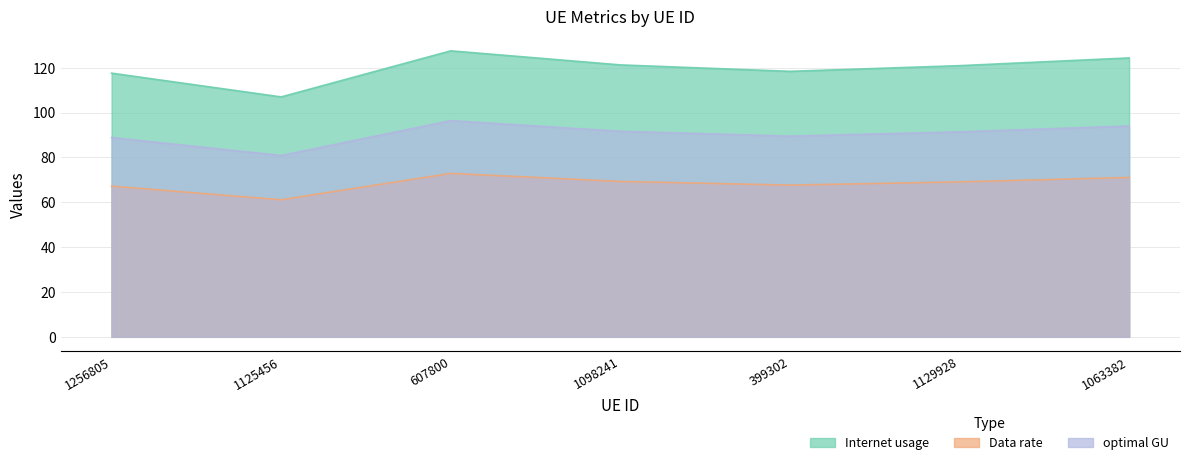

What is the difference between the maximum and minimum values in the optimal GU series?

15.5